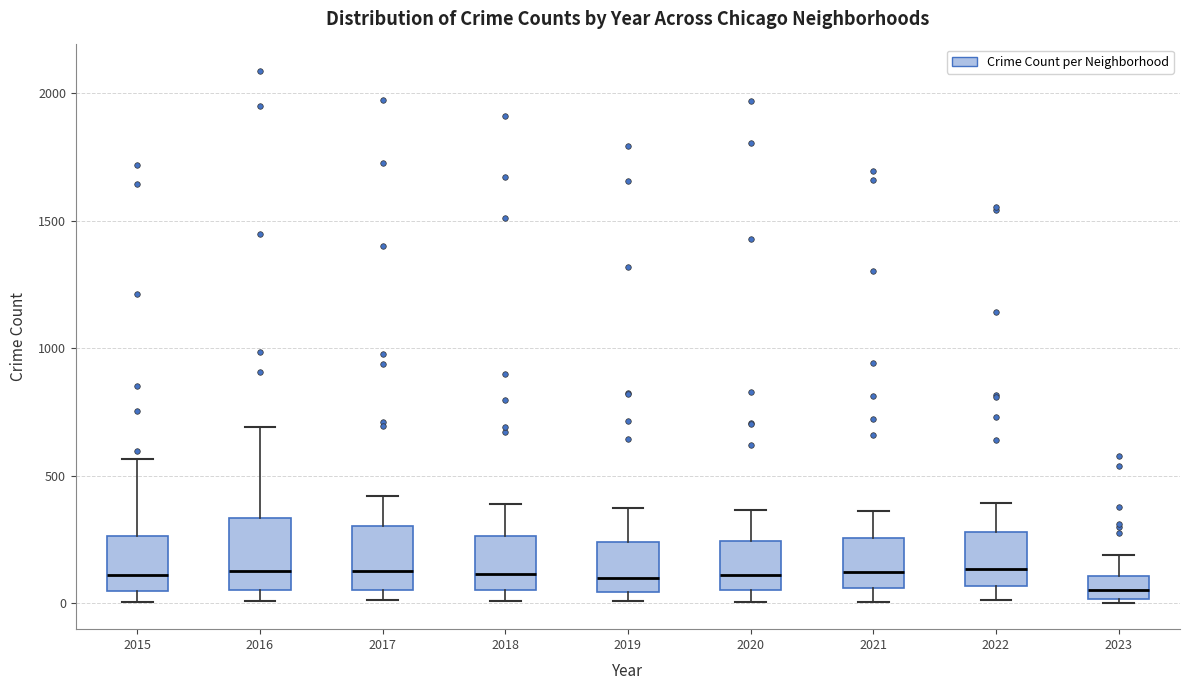

Where does the upper whisker of the box at x = 2019 end on the y-axis? The values are not printed on the chart, so give them approximately, as read against the axis.

400